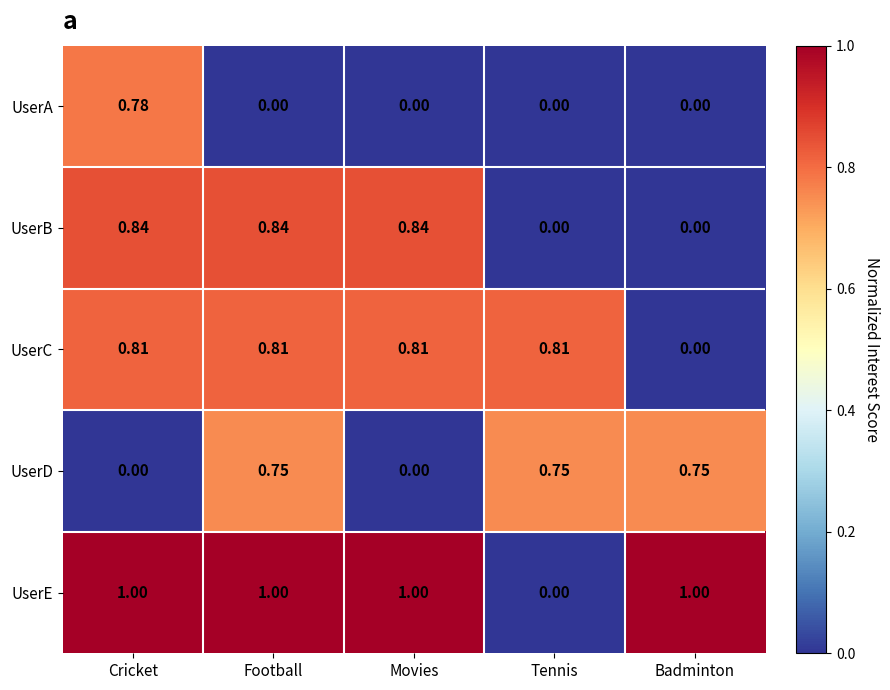

Rank the series by their maximum value, from lowest to highest.

UserD, UserA, UserC, UserB, UserE